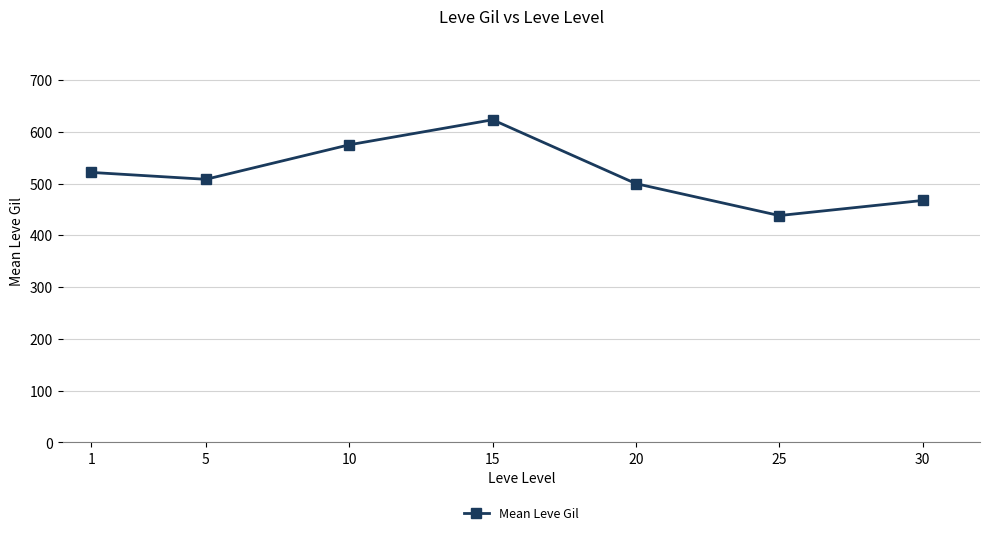

At which label is the value closest to 530?

1